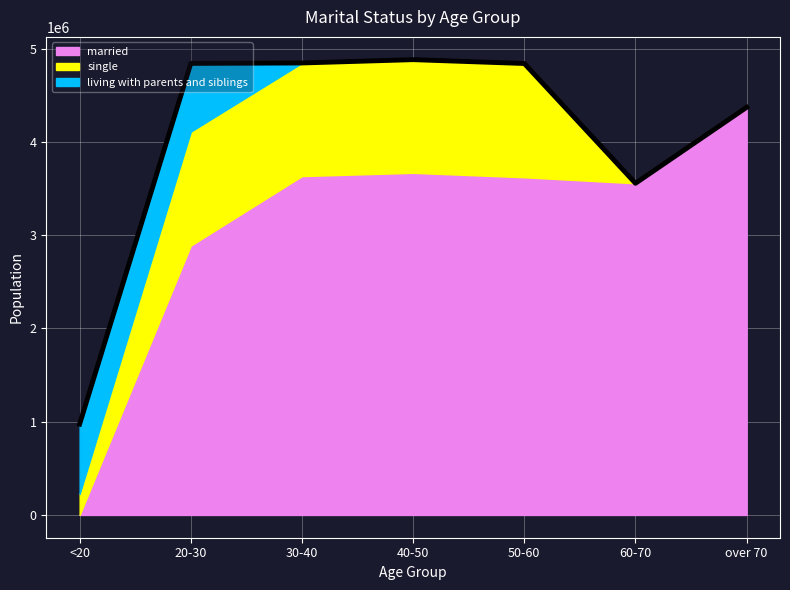

Is the value of married at <20 greater than the value of single at 50-60?

No